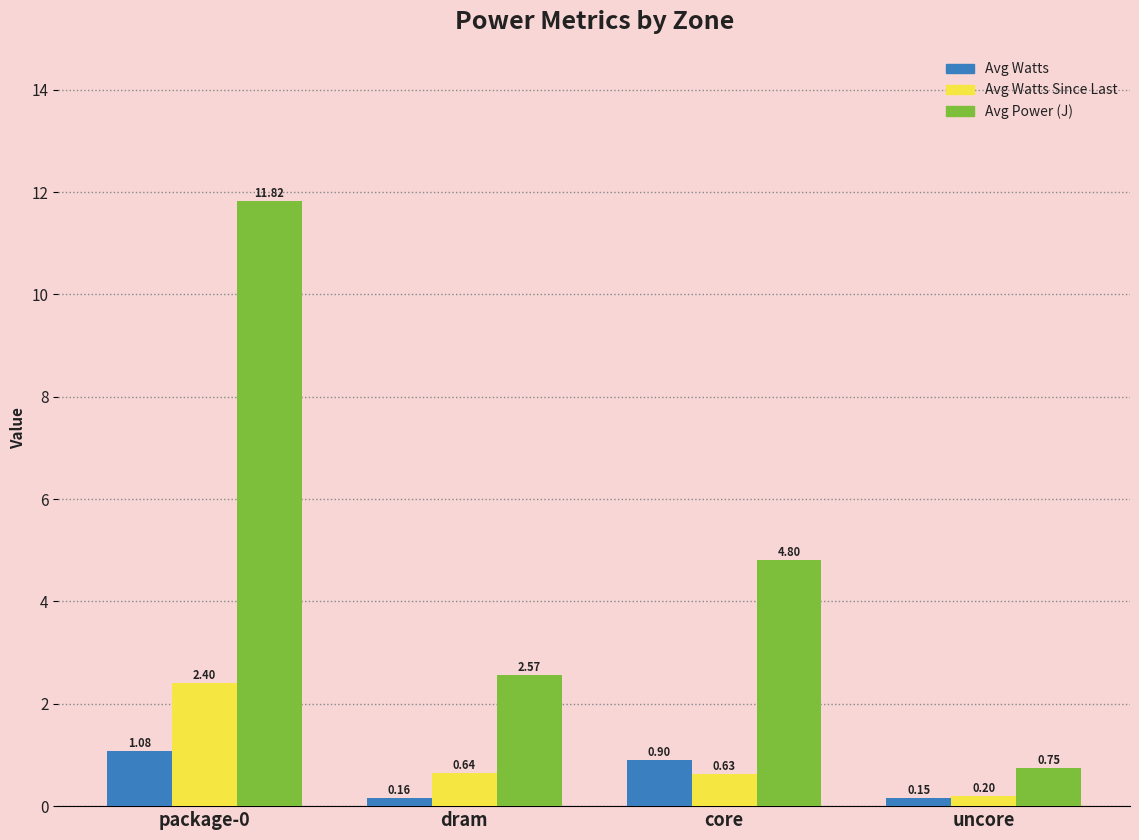

Which label corresponds to the largest value in the chart?

package-0